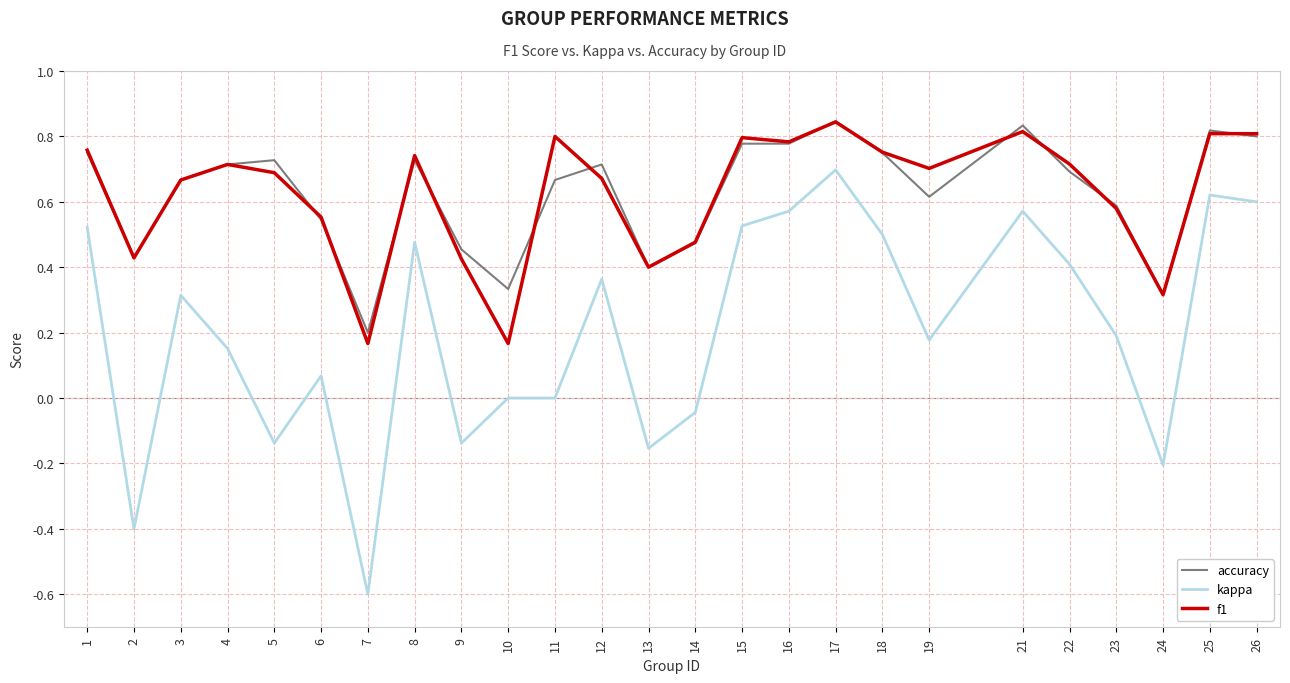

At which category is the sum across all series the highest?

17